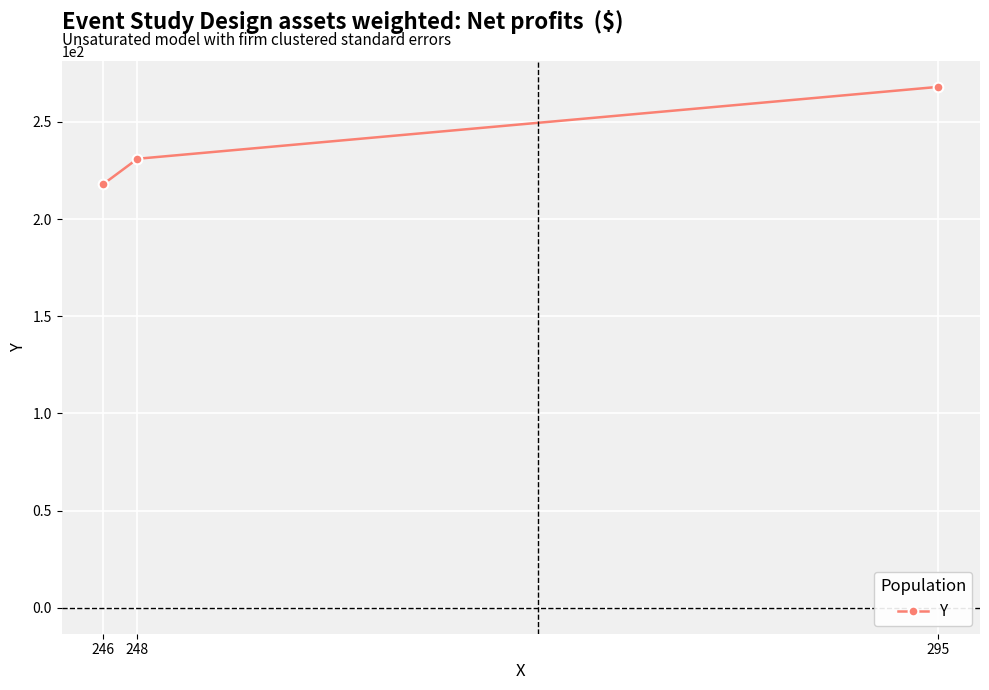

What is the value of the 3rd point from the left?

268